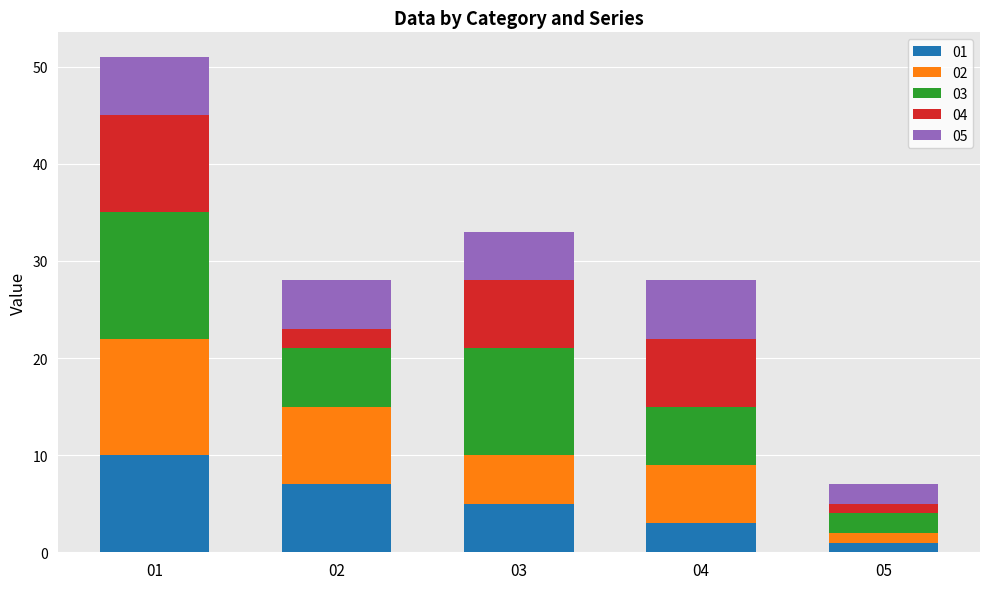

What is the total value across all series at 04?

28